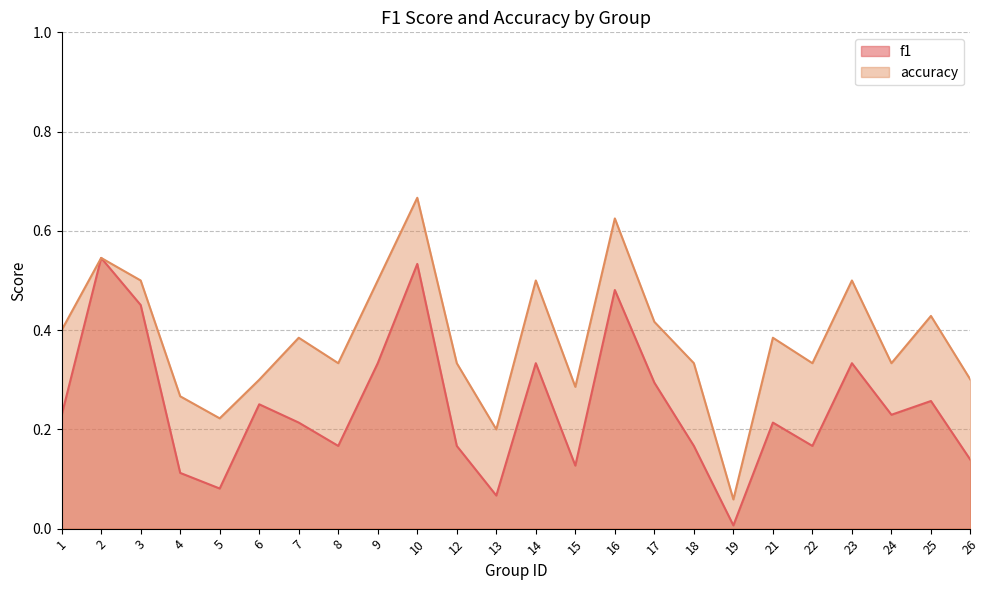

Rank the categories by accuracy value from highest to lowest.

10, 16, 2, 3, 9, 14, 23, 25, 17, 1, 7, 21, 8, 12, 18, 22, 24, 6, 26, 15, 4, 5, 13, 19